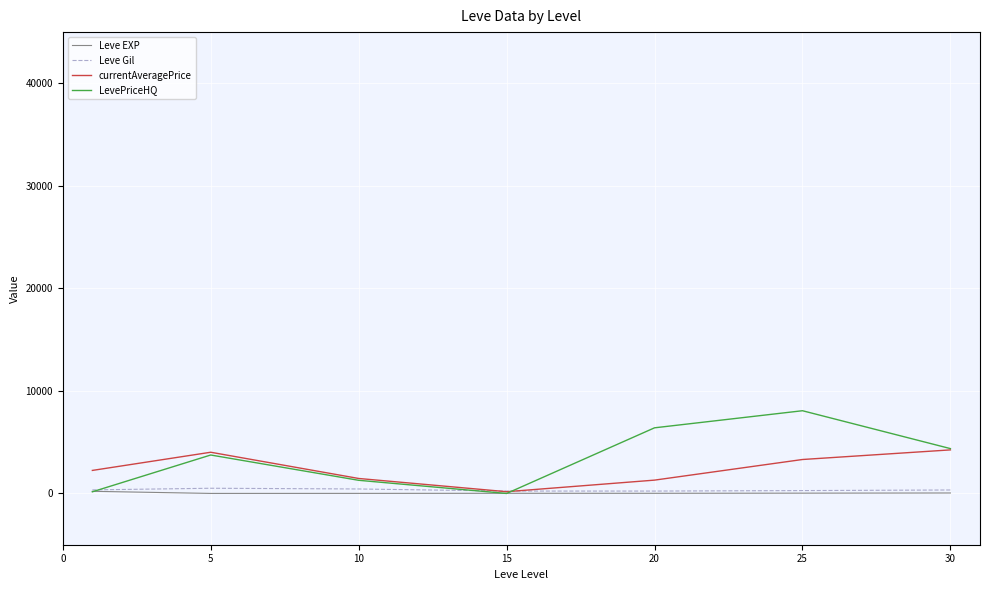

Which series has the widest spread of values?

LevePriceHQ